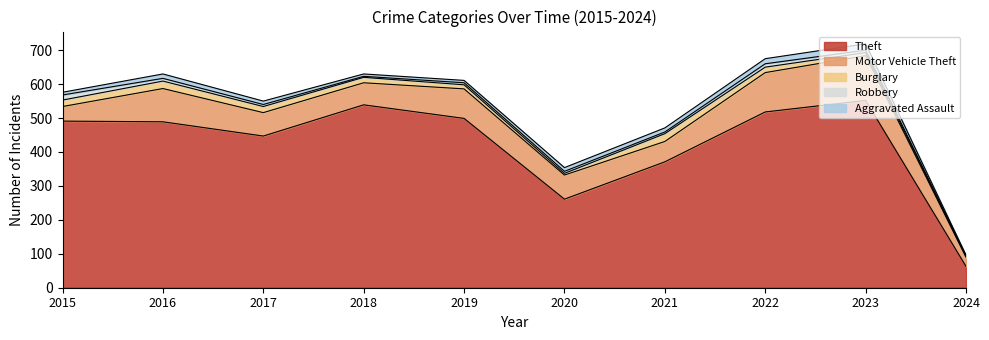

What is the value of the Motor Vehicle Theft point at the 1st from the left?

43